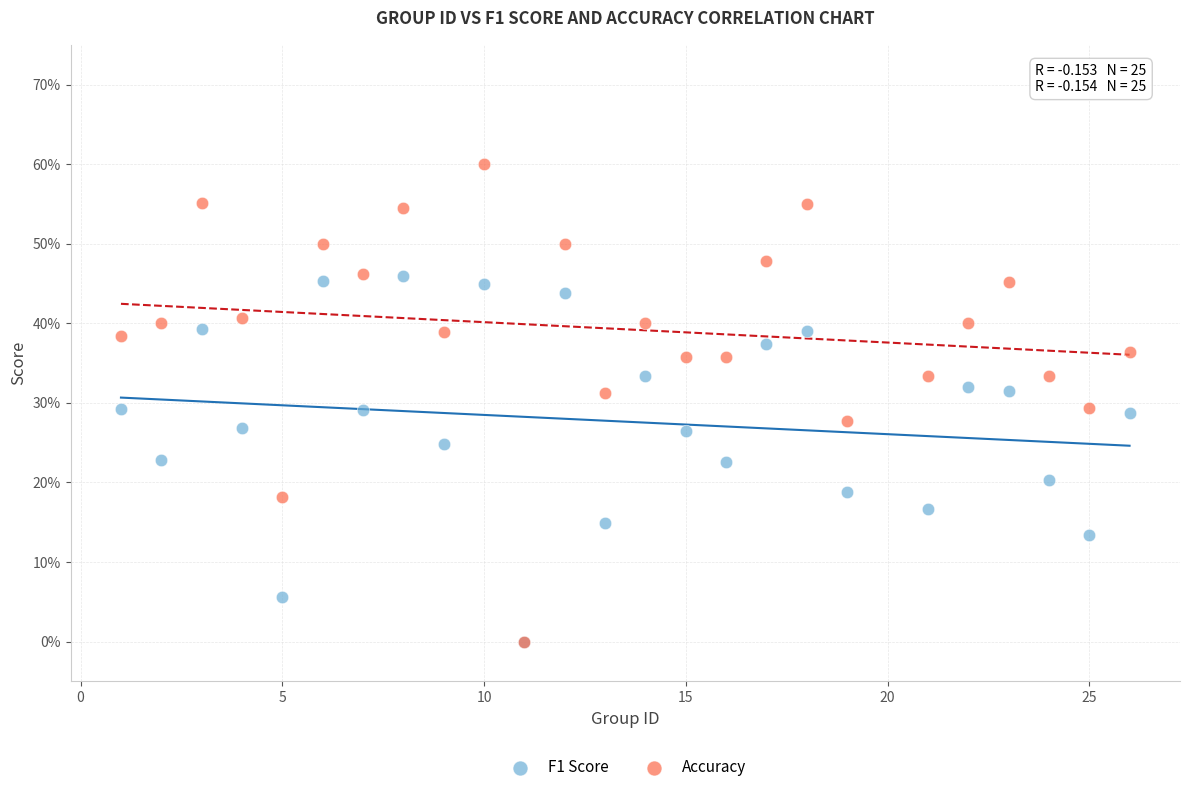

What are all the series names shown in the legend?

F1 Score, Accuracy